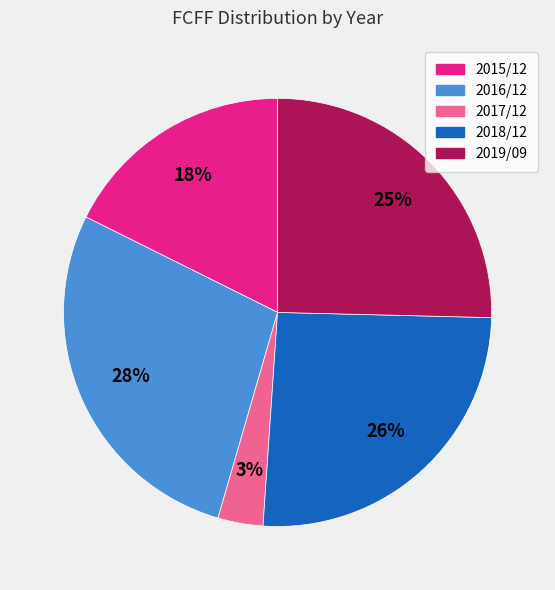

To the nearest percent, what is the combined percentage of 2018/12 and 2016/12?

54%